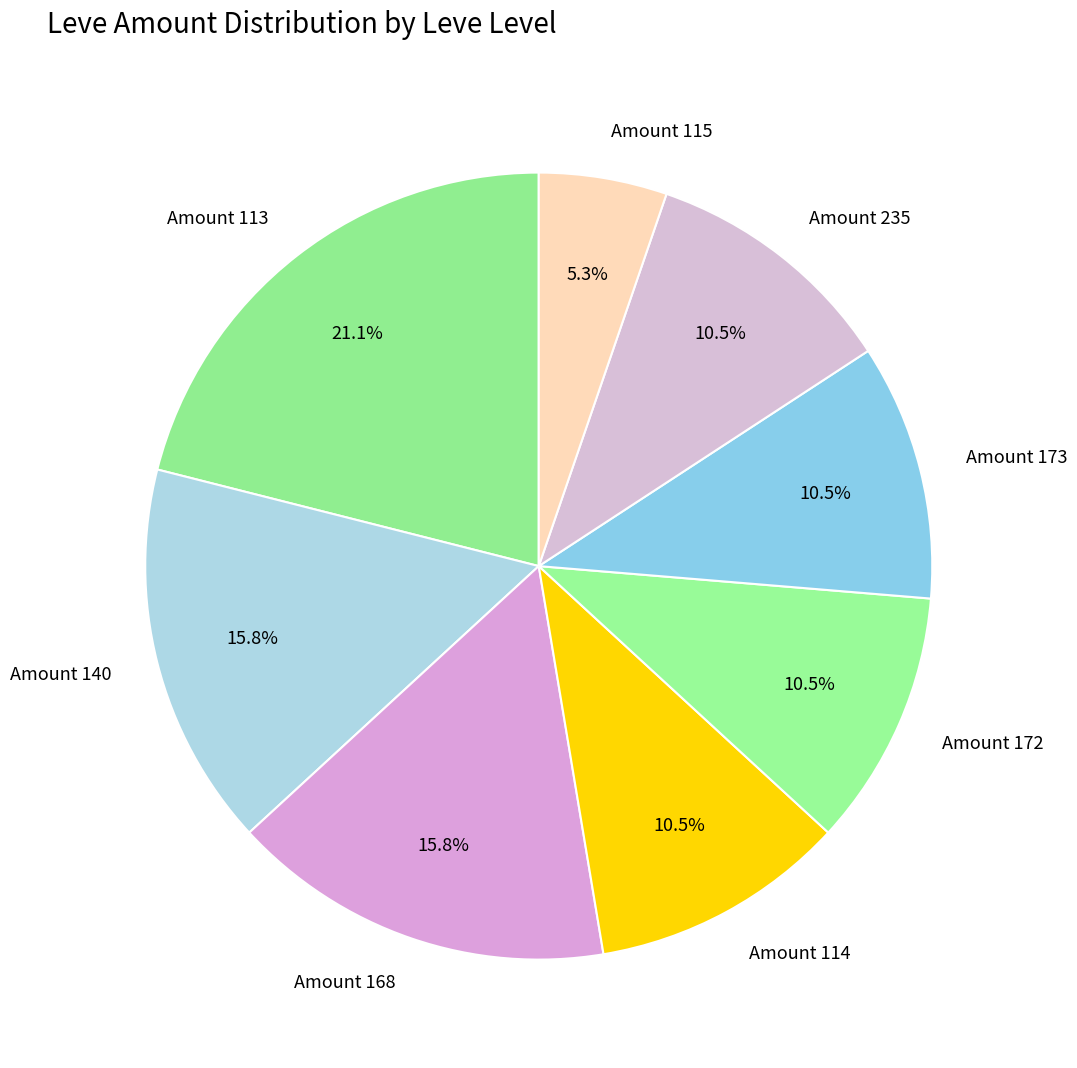

What percentage do Amount 140 and Amount 173 together represent?

26.3%